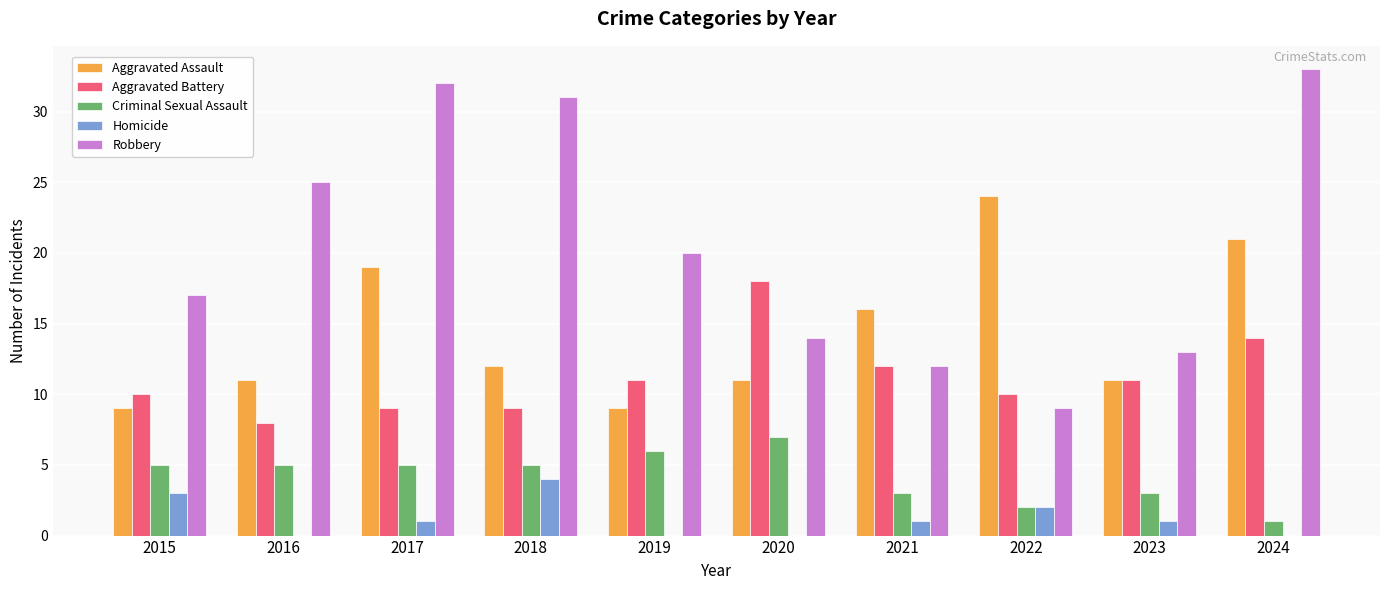

Which series changed the most between 2022 and 2024?

Robbery